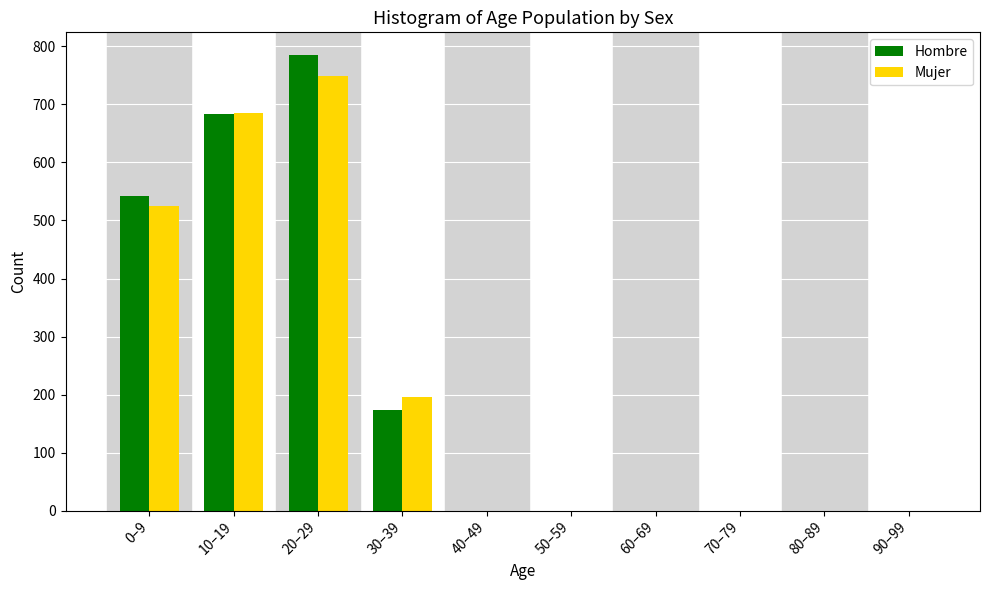

Reading right to left, what are all the values shown in this chart?

Hombre: 90–99=0	80–89=0	70–79=0	60–69=0	50–59=0	40–49=0	30–39=174	20–29=785	10–19=684	0–9=542
Mujer: 90–99=0	80–89=0	70–79=0	60–69=0	50–59=0	40–49=0	30–39=196	20–29=749	10–19=686	0–9=525